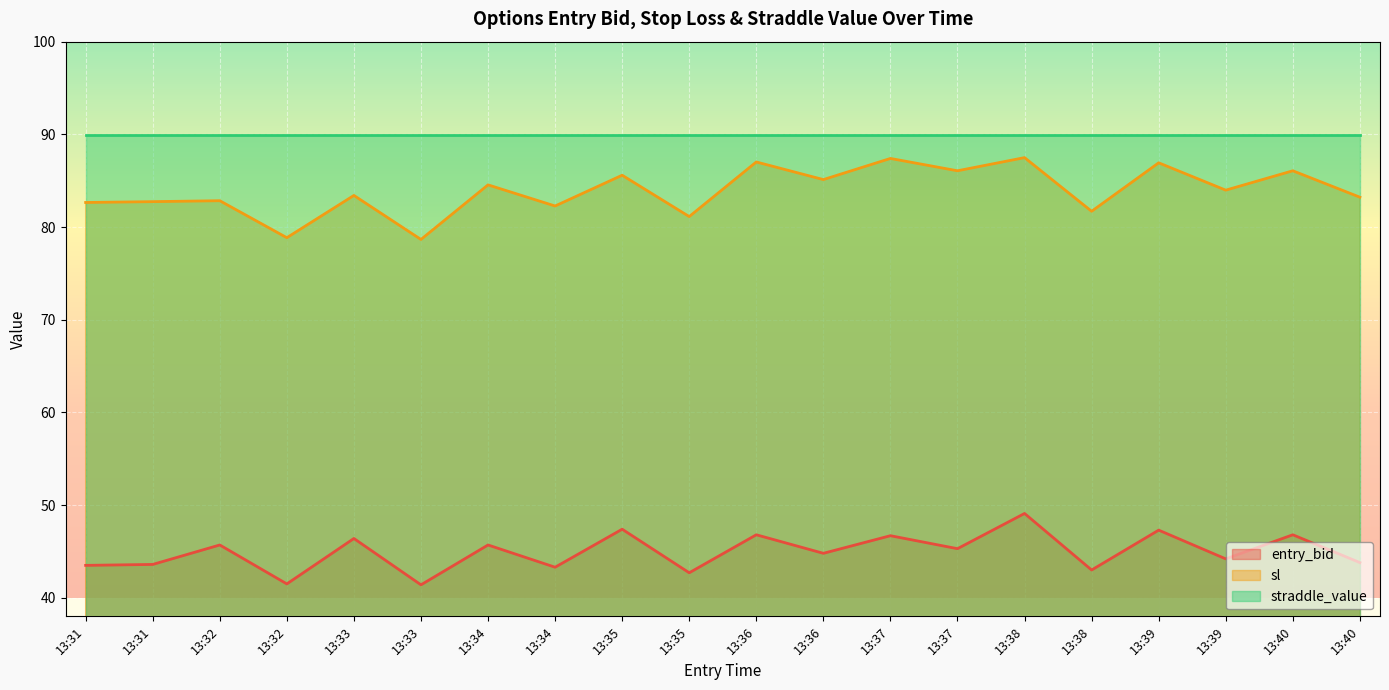

Is the value of sl at 13:32 greater than the value of entry_bid at 13:36?

Yes